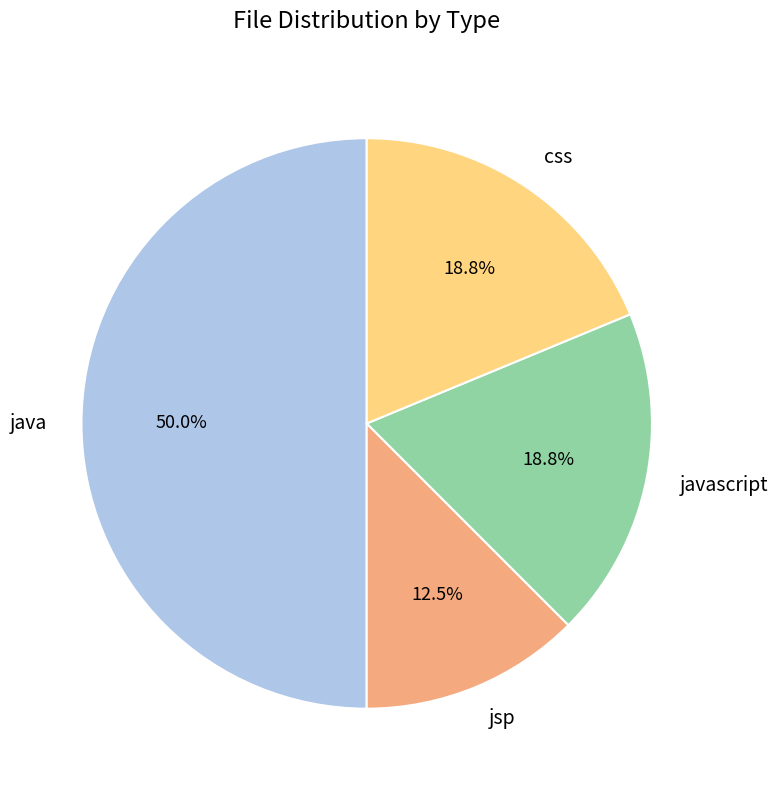

What percentage is the css slice, to the nearest percent?

19%